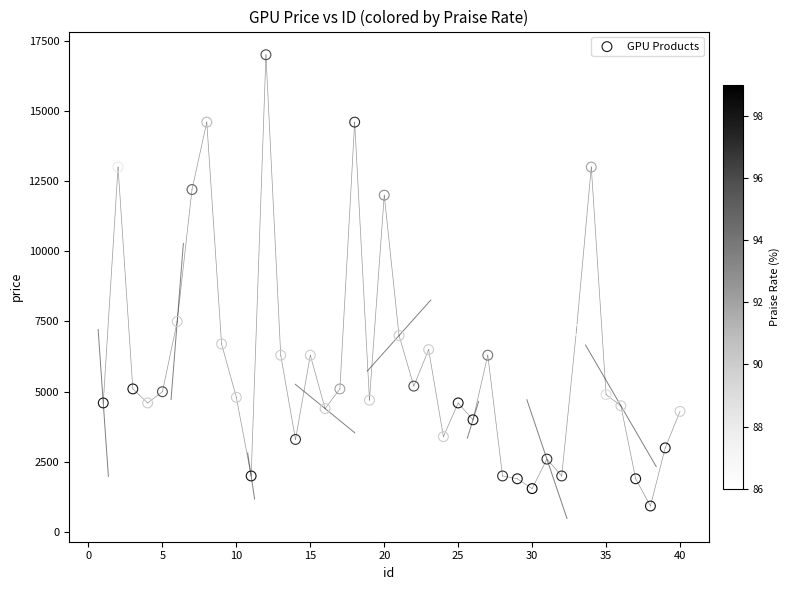

What is the range of X values (max minus min)?

39